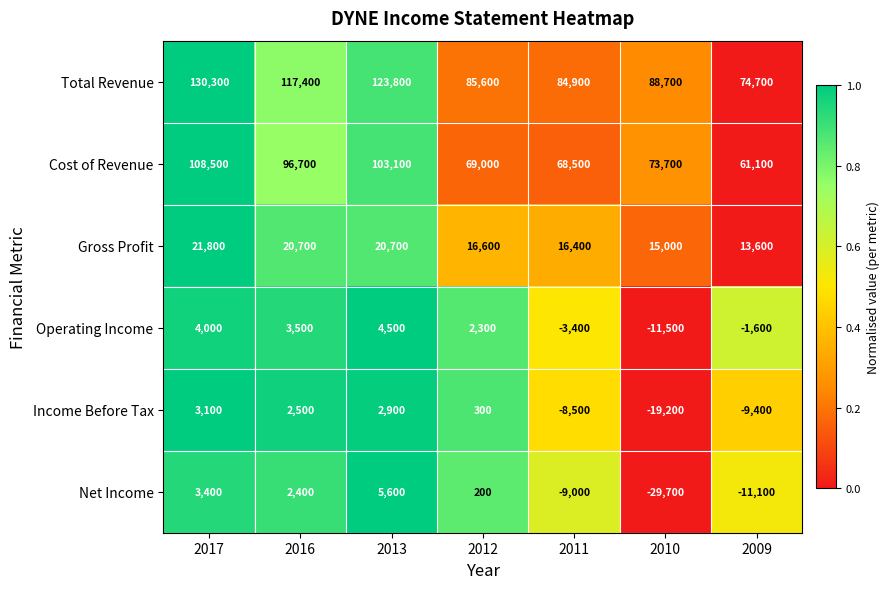

What is the spread (max minus min) of values at 2013?

120900